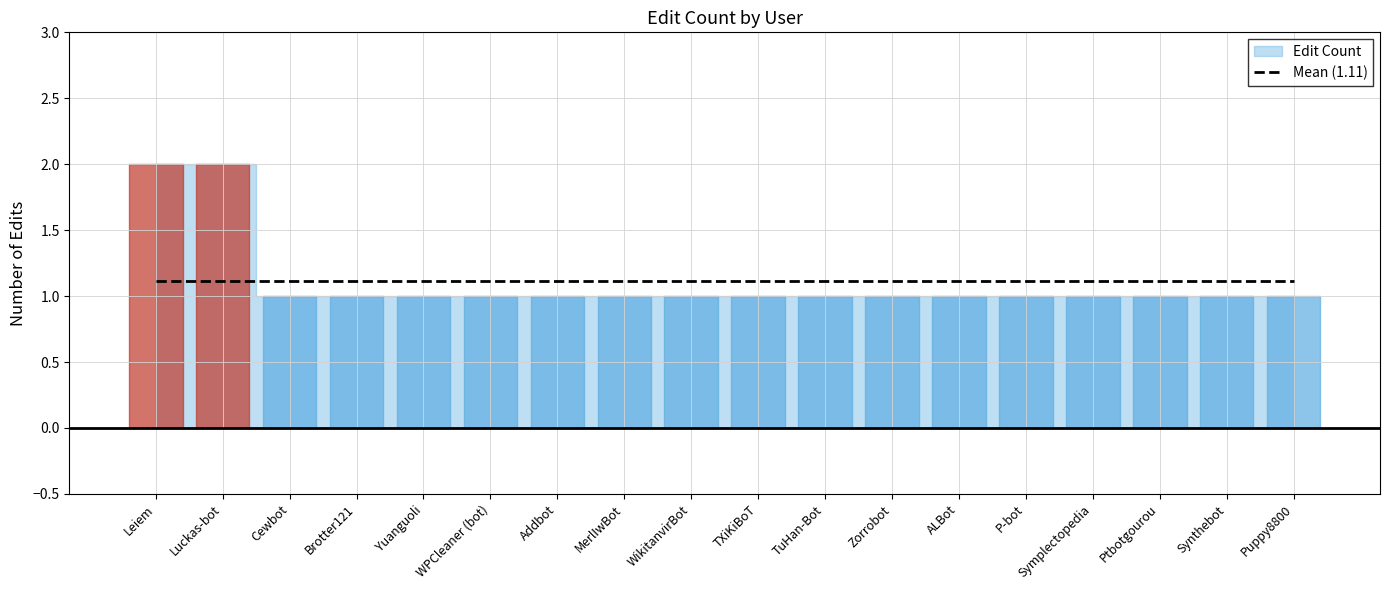

Reading left to right, transcribe all the data shown in this chart.

2	2	1	1	1	1	1	1	1	1	1	1	1	1	1	1	1	1